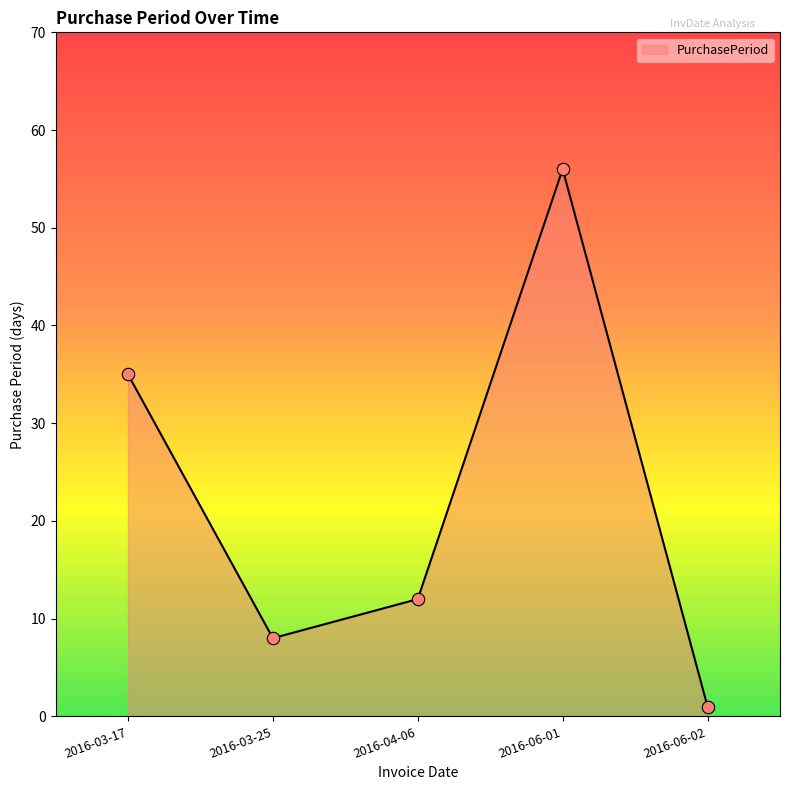

What is the change in value from 2016-03-25 to 2016-06-01?

+48